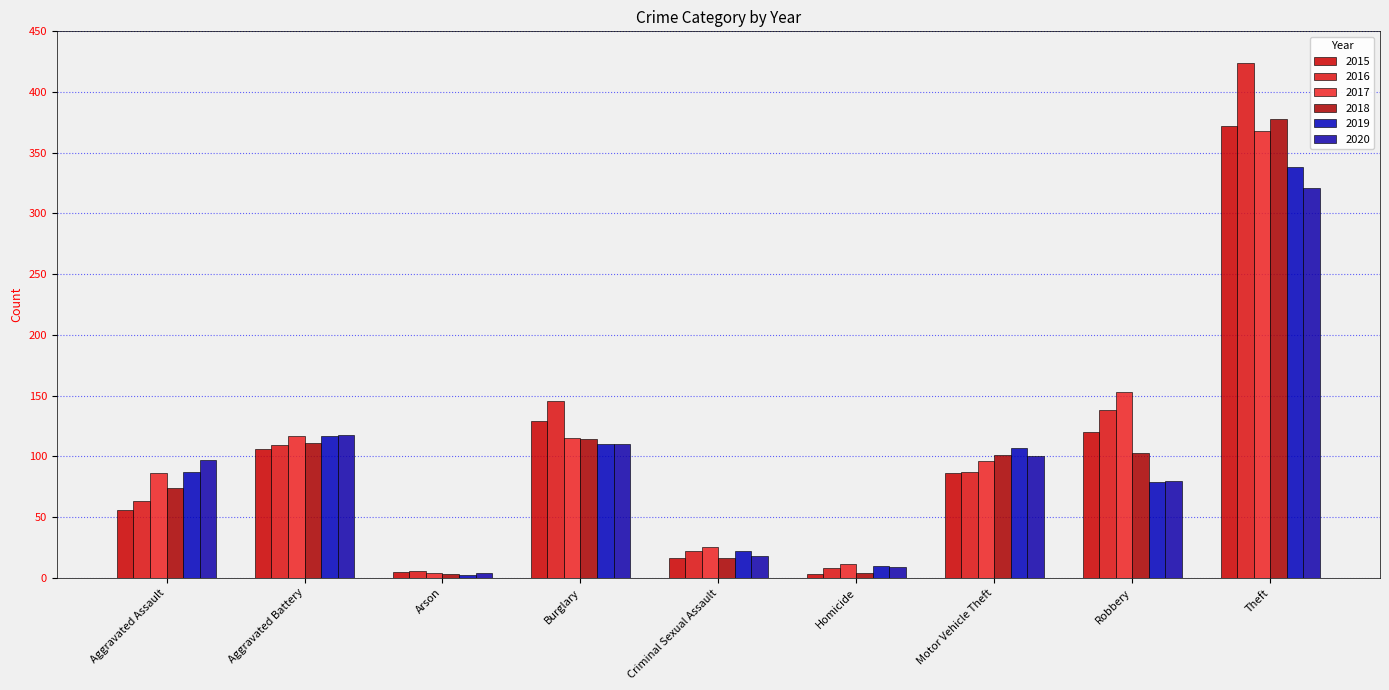

True or false: 2020 has a value of 321 at Theft.

True